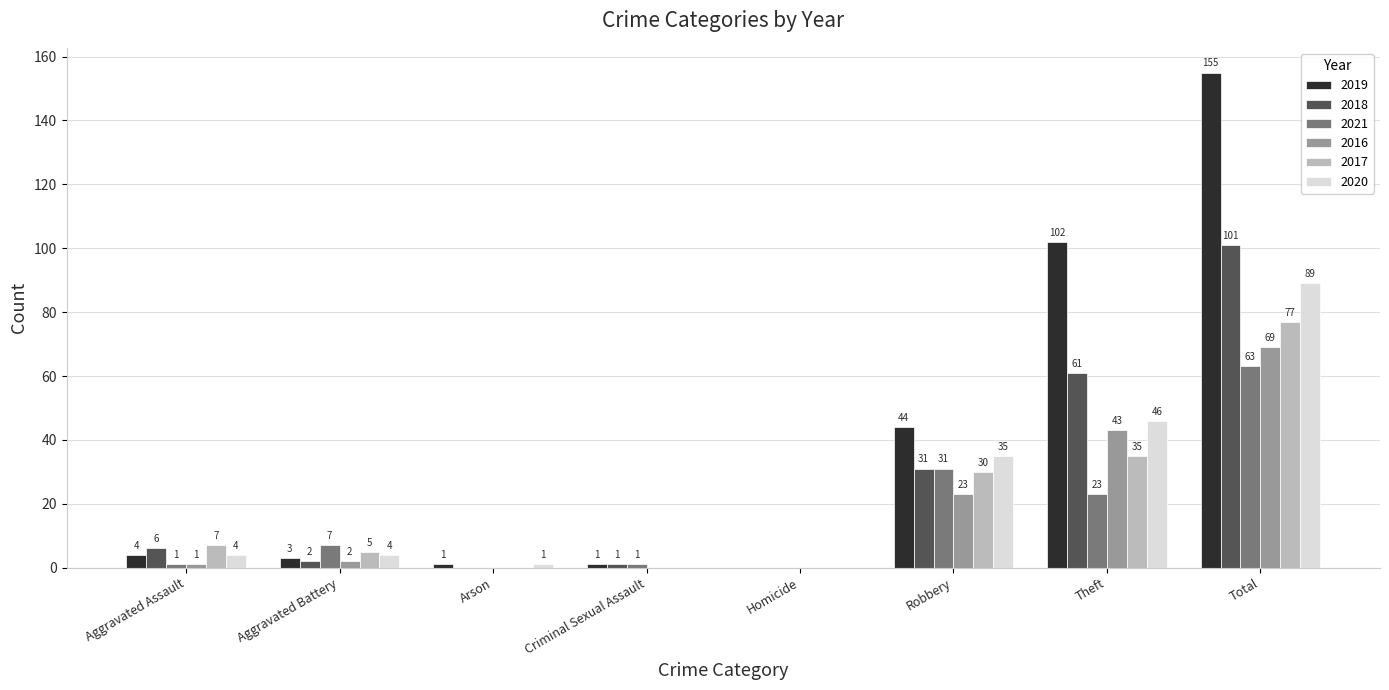

Are the bars horizontal?

No